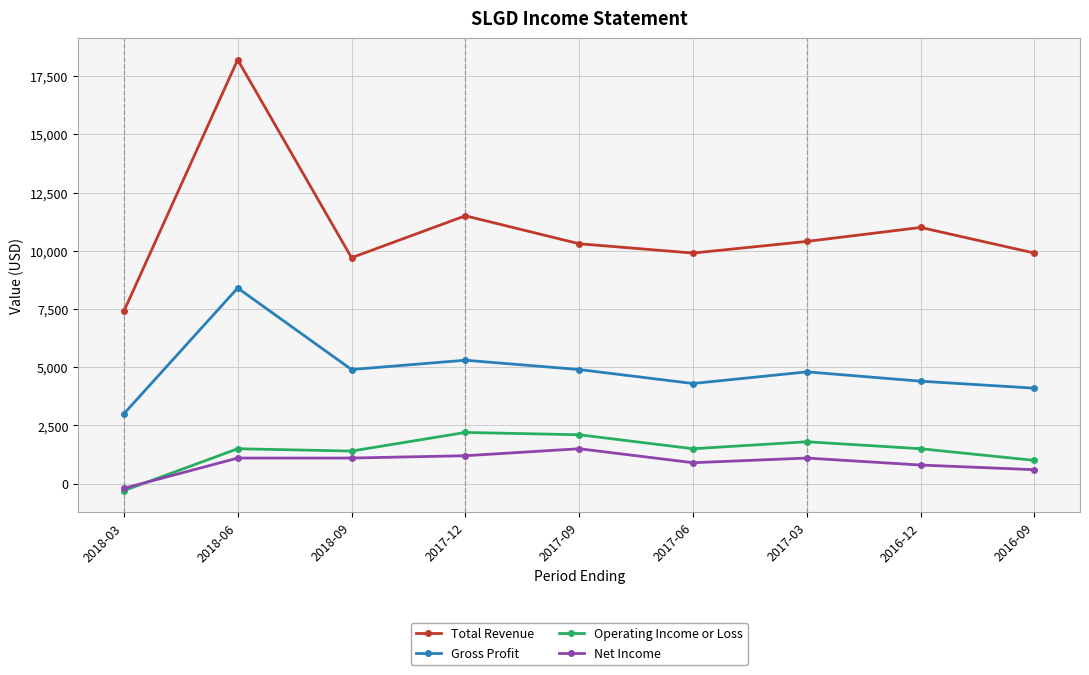

True or false: Gross Profit and Total Revenue intersect in this chart.

False